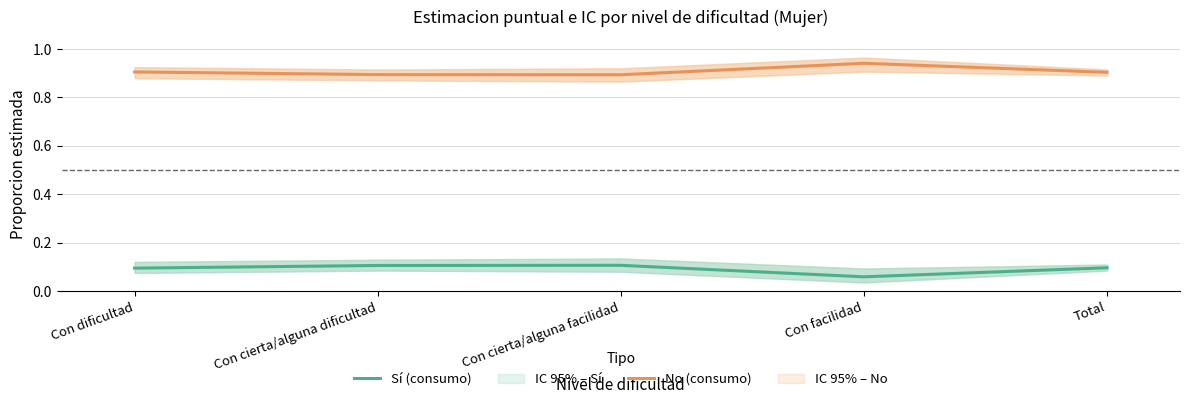

Reading left to right, what are all the values shown in this chart?

Sí (consumo): 0.1	0.1	0.1	0.1	0.1
No (consumo): 0.9	0.9	0.9	0.9	0.9